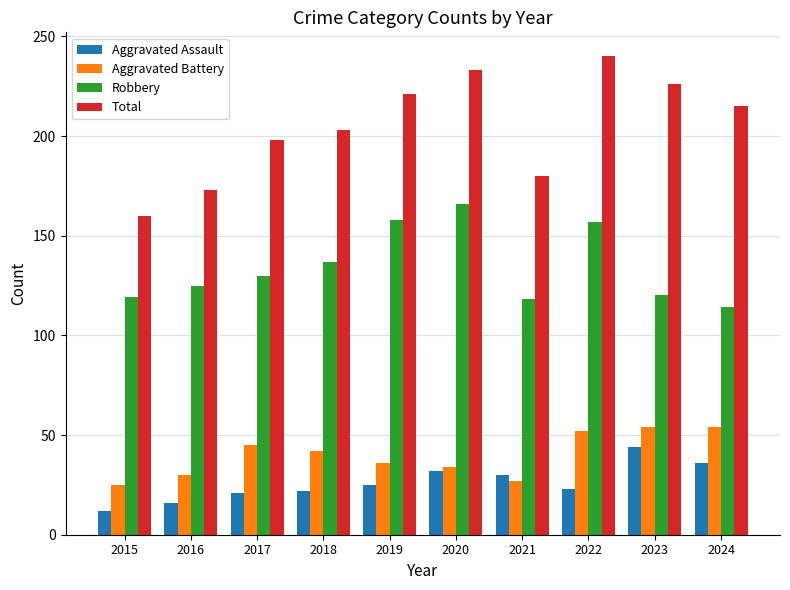

Is it true that Aggravated Battery equals 41 at 2015?

False